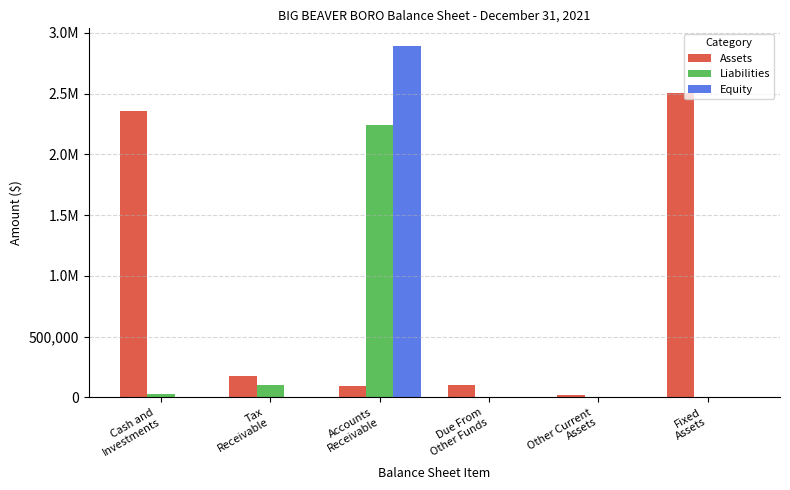

What is the maximum value shown in the chart?

2892318